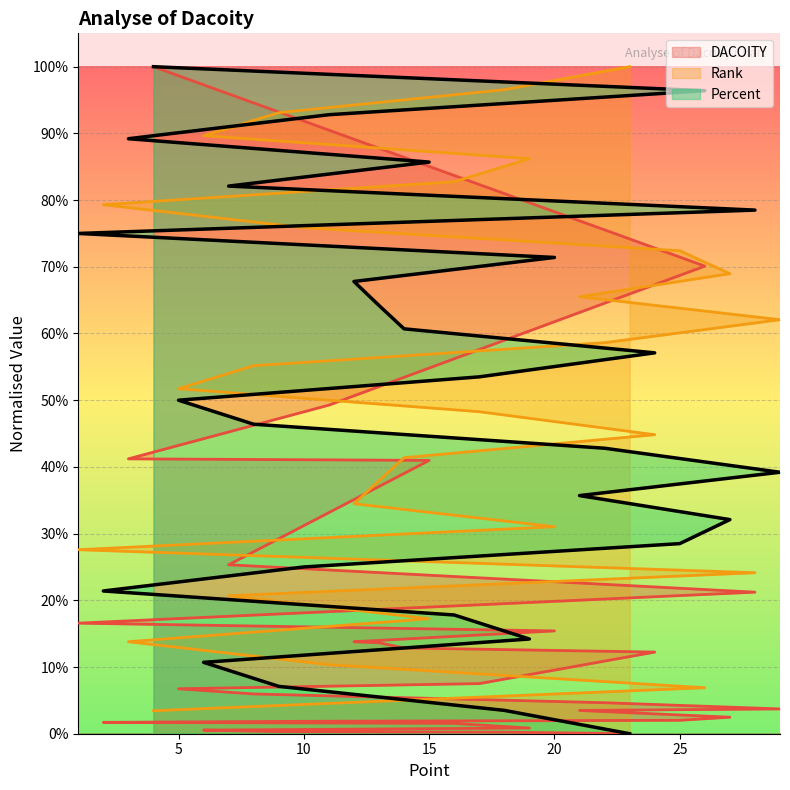

Reading left to right, transcribe all the data shown in this chart.

DACOITY: 1.0	0.7	0.5	0.4	0.4	0.3	0.2	0.2	0.2	0.1	0.1	0.1	0.1	0.1	0.1	0.1	0.0	0.0	0.0	0.0	0.0	0.0	0.0	0.0	0.0	0.0	0.0	0.0	0.0
Rank: 0.0	0.1	0.1	0.1	0.2	0.2	0.2	0.3	0.3	0.3	0.4	0.4	0.4	0.5	0.5	0.6	0.6	0.6	0.7	0.7	0.7	0.8	0.8	0.8	0.9	0.9	0.9	1.0	1.0
Percent: 1.0	1.0	0.9	0.9	0.9	0.8	0.8	0.8	0.7	0.7	0.6	0.6	0.6	0.5	0.5	0.5	0.4	0.4	0.4	0.3	0.3	0.2	0.2	0.2	0.1	0.1	0.1	0.0	0.0